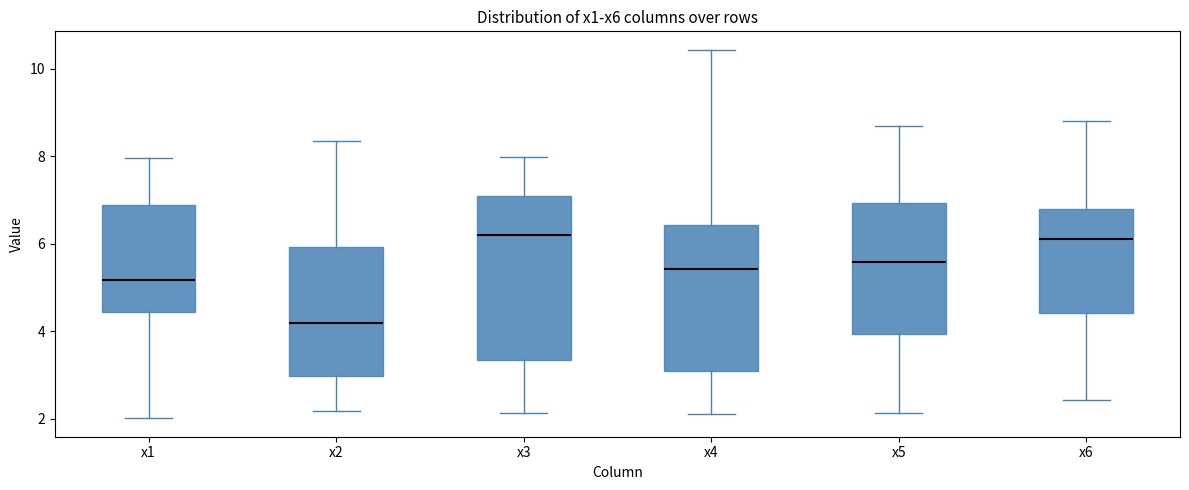

Comparing the boxes themselves (not the whiskers), which one is the tallest?

x3